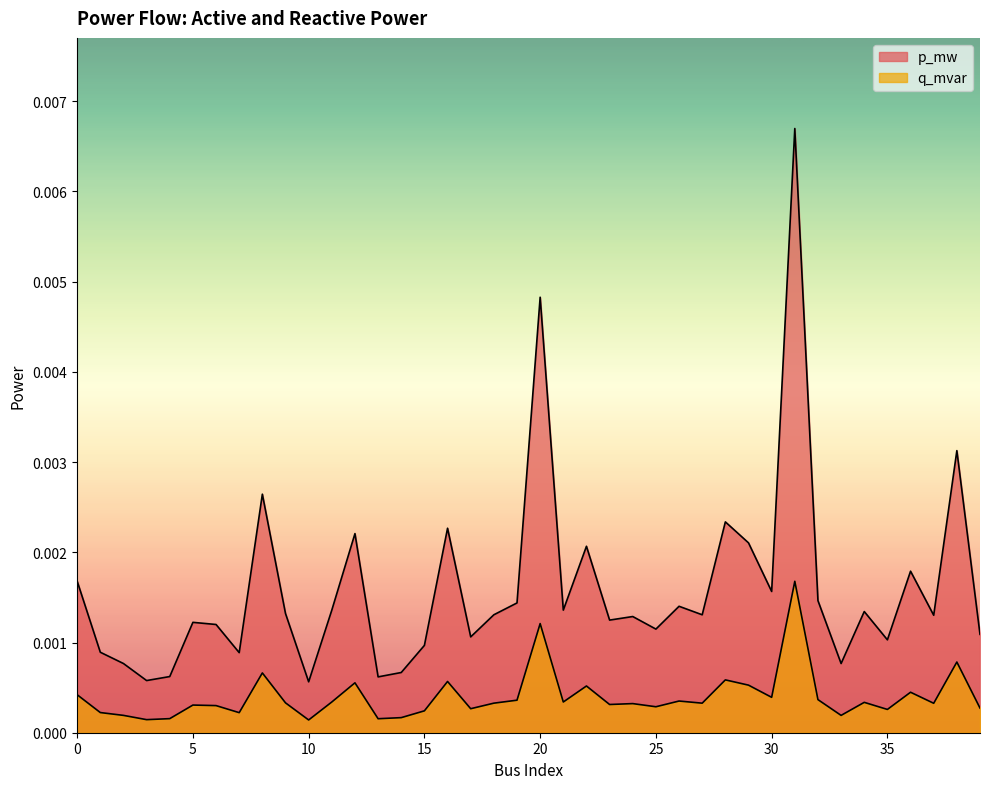

How many lines are shown in the chart?

2